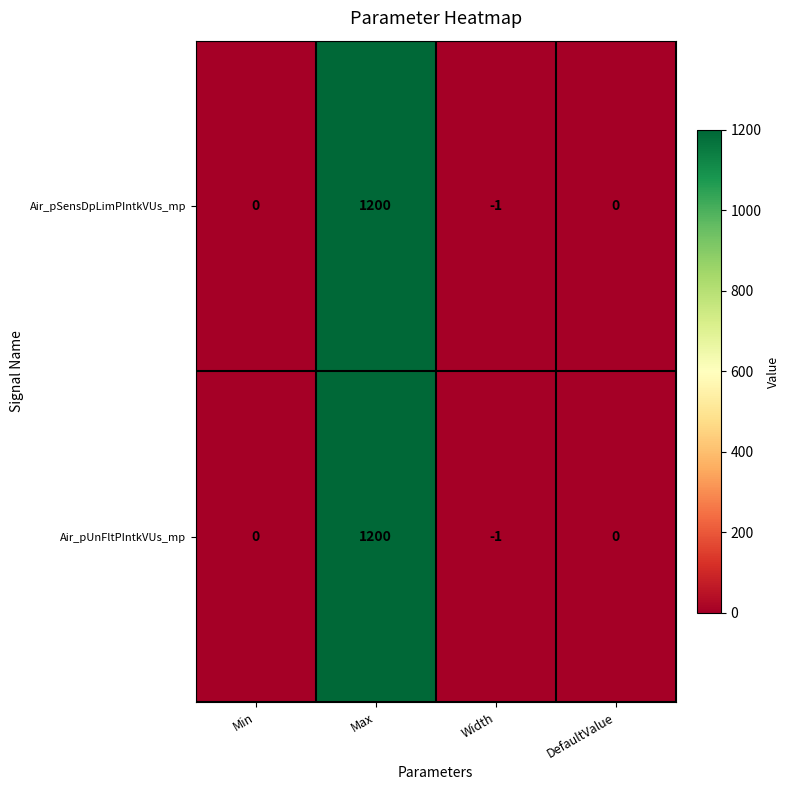

Reading left to right, what are all the values shown in this chart?

Air_pSensDpLimPIntkVUs_mp: 0	1200	-1	0
Air_pUnFltPIntkVUs_mp: 0	1200	-1	0